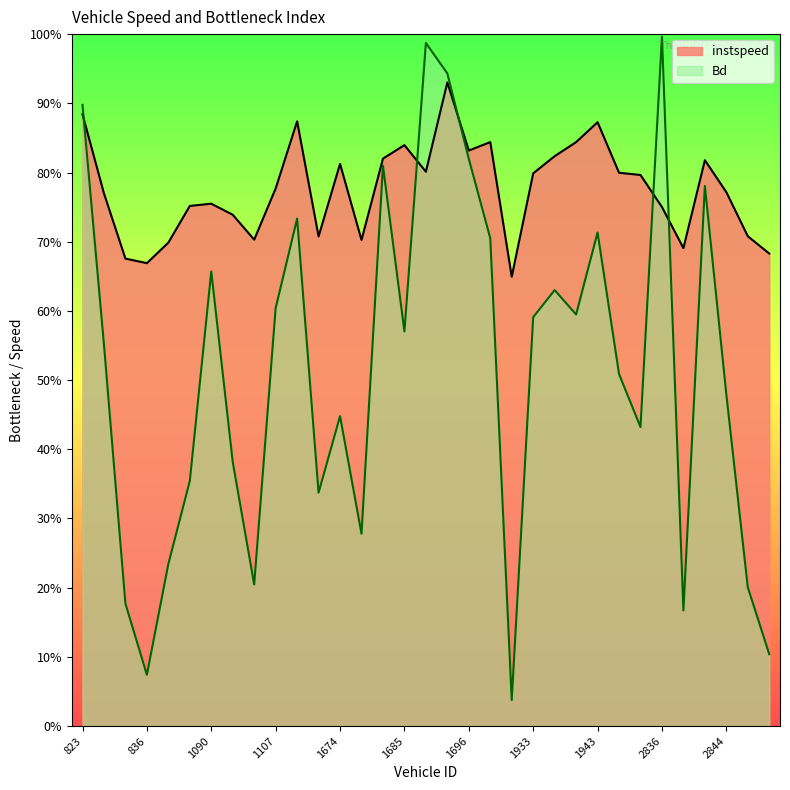

Is the value of instspeed at 1693 greater than the value of Bd at 1943?

Yes